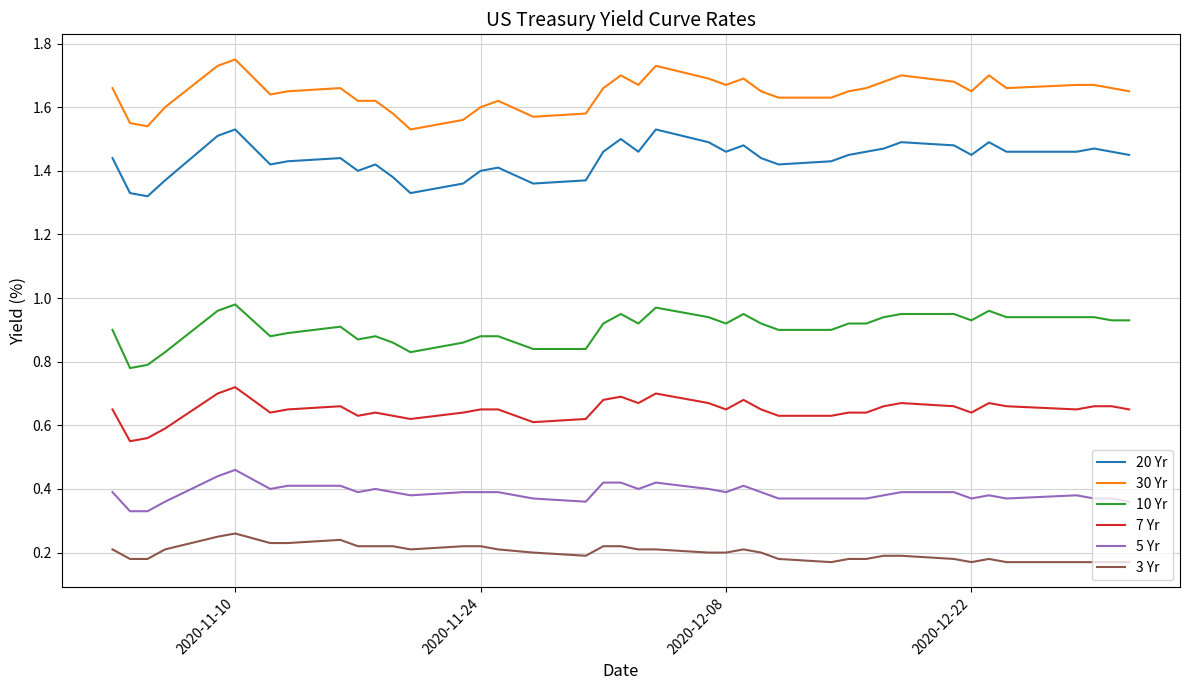

How many 3 Yr values are between 0 and 1?

40